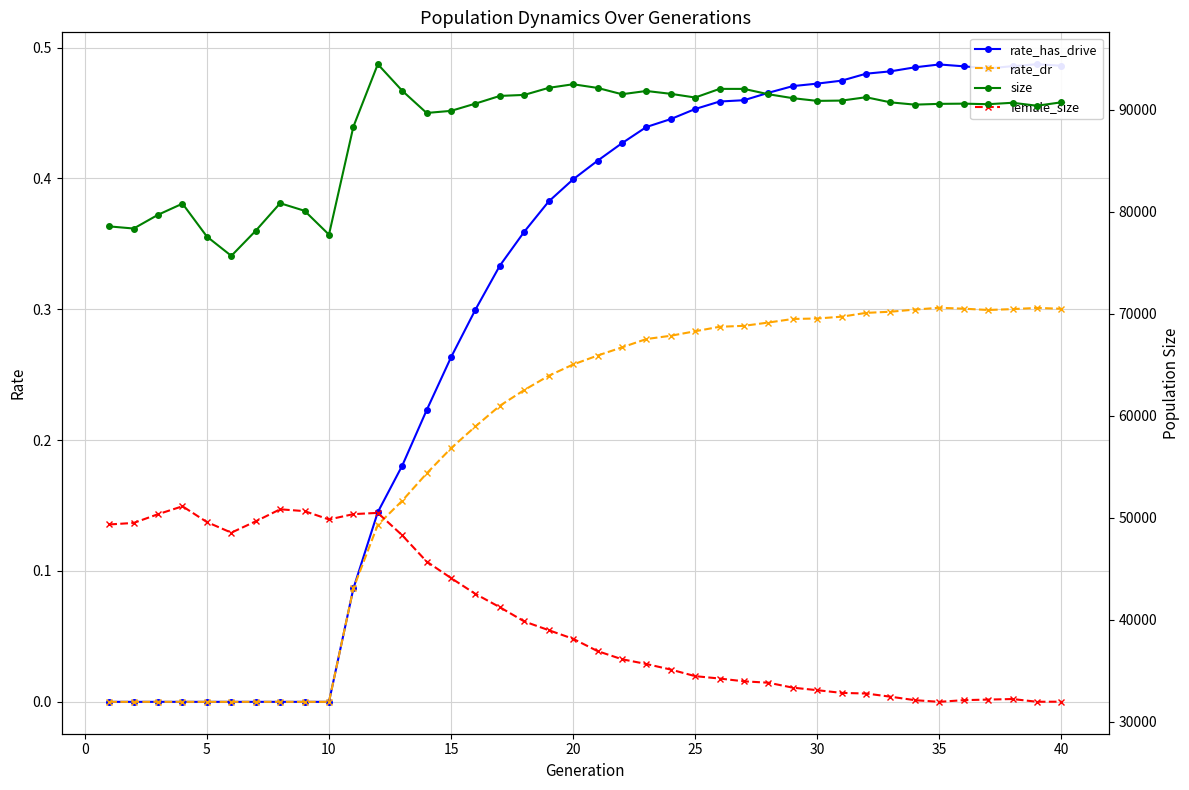

True or false: female_size and rate_dr cross at least once.

False